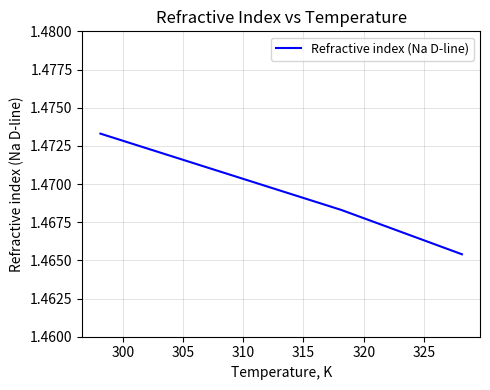

True or false: the data has more than 0 interior local peaks.

False